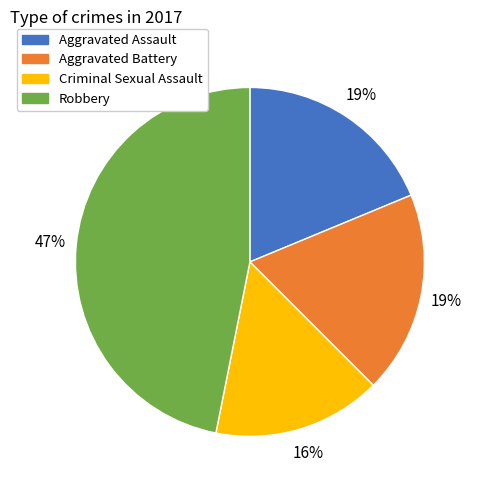

Is the sum of Aggravated Battery and Robbery greater than half?

Yes